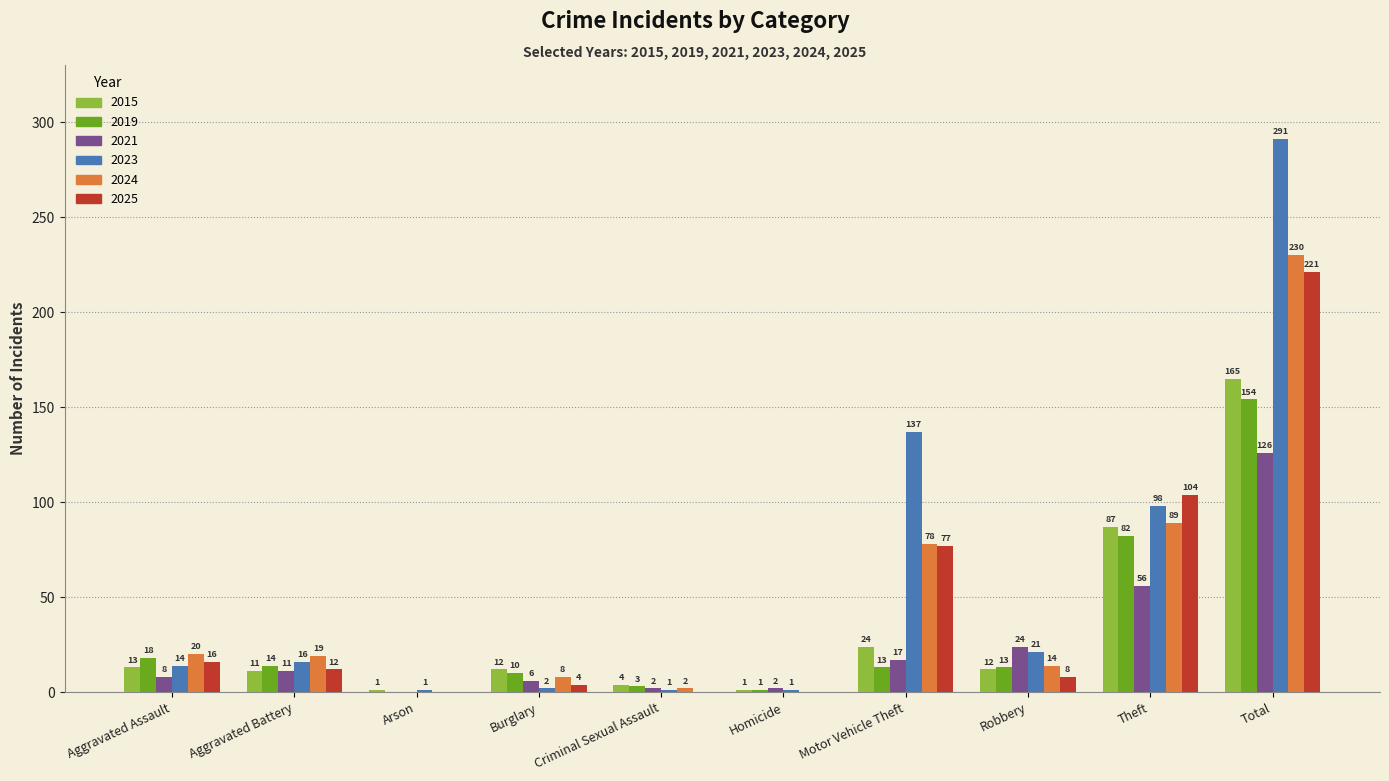

What is the approximate value of 2021 at Aggravated Battery?

11